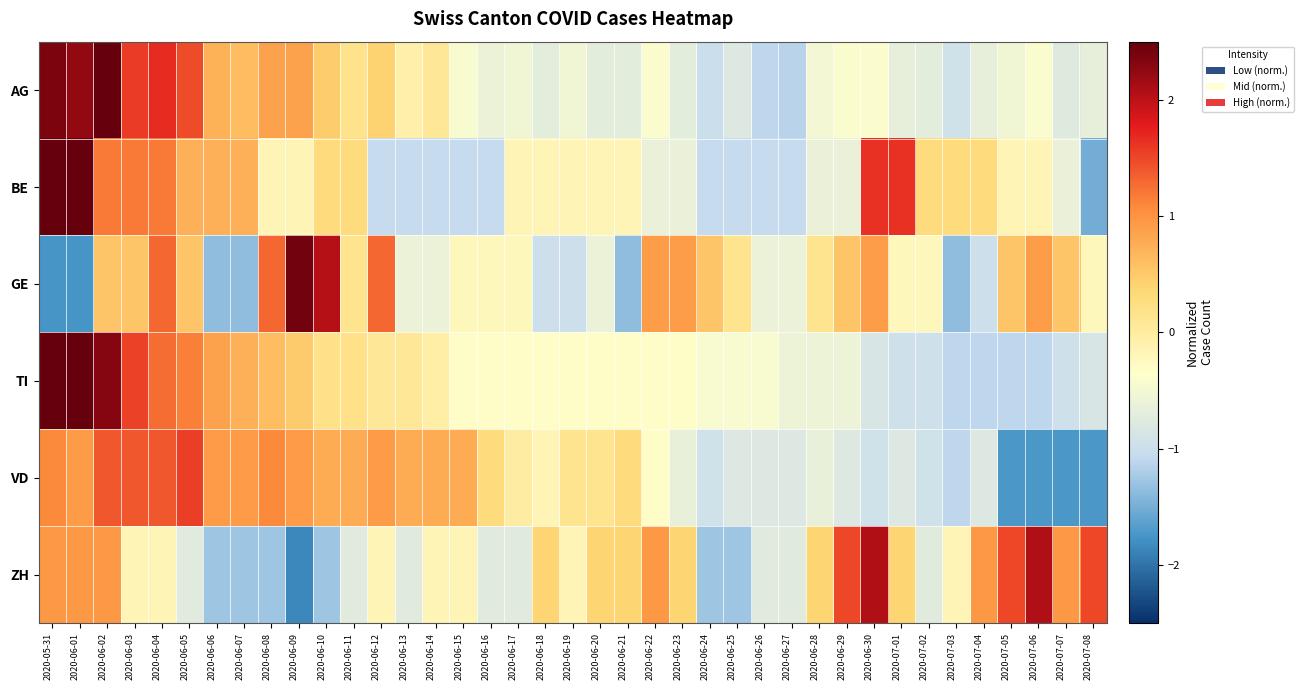

Rank the series at 2020-06-08 from lowest to highest value.

ZH, BE, TI, AG, VD, GE